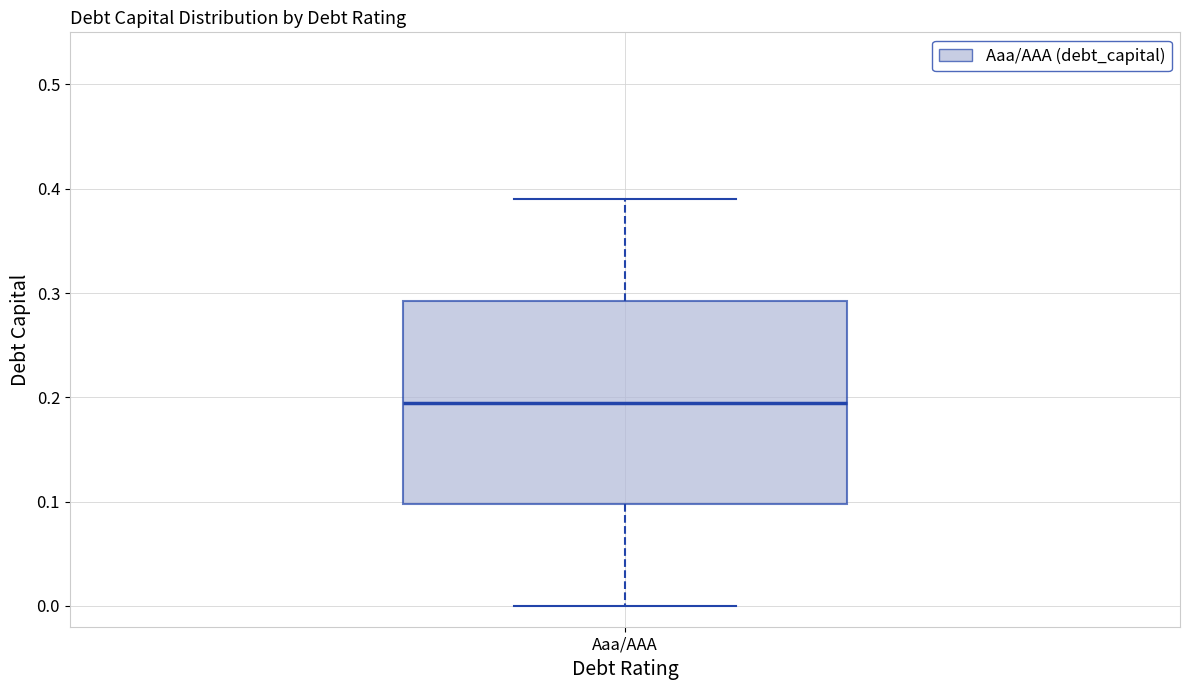

Transcribe this box plot: give where the median line is, the range the box spans, and where the two whiskers end, as read against the y-axis. The values are not printed on the chart, so give them approximately, as read against the axis.

median 0.20, box 0.10 to 0.29, whiskers 0.00 to 0.39